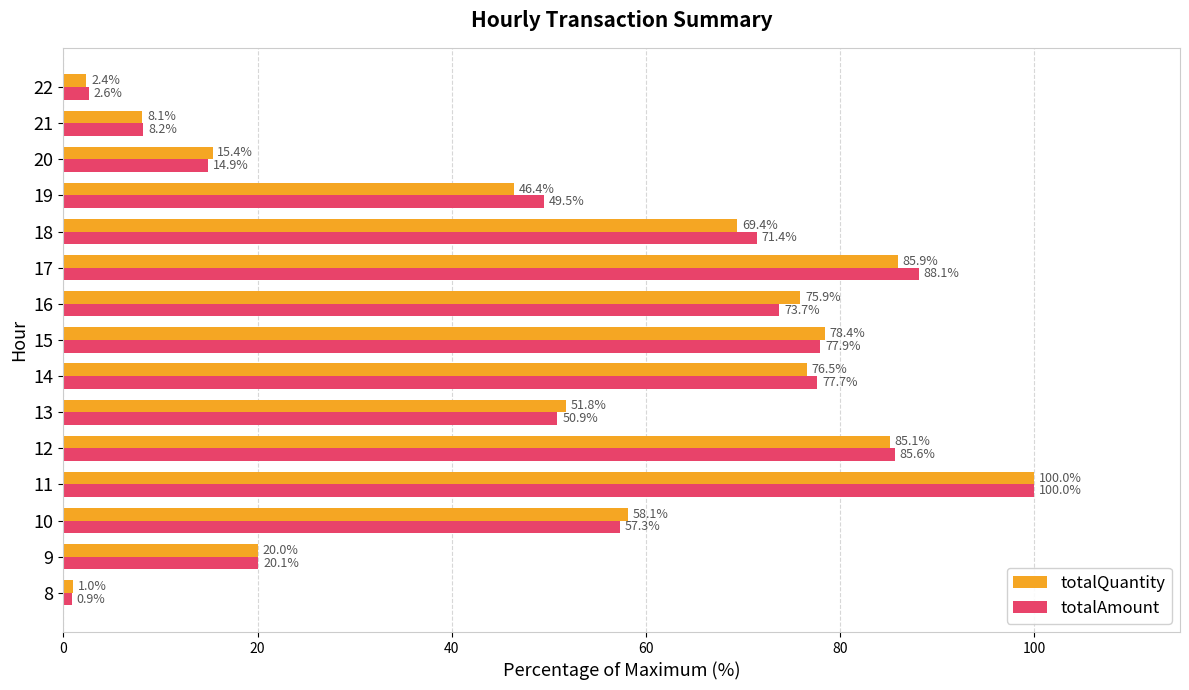

Where is totalQuantity nearest to the value 50?

13